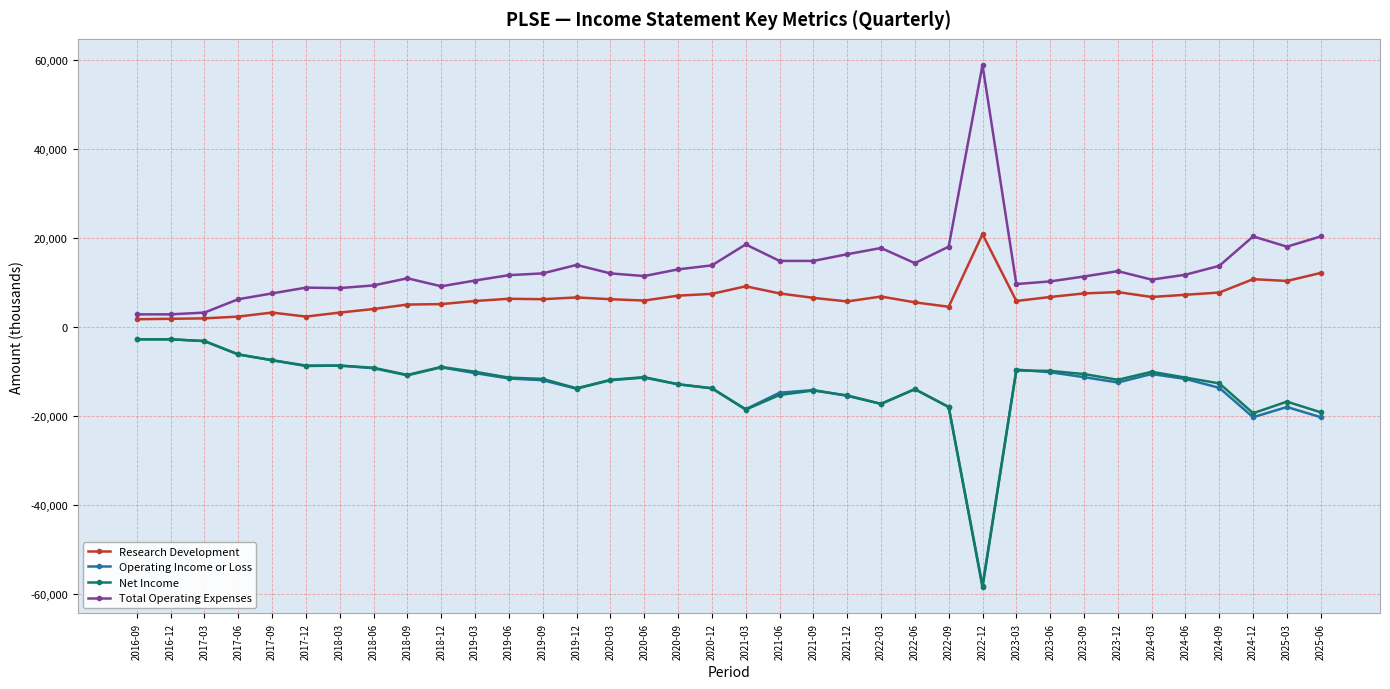

Is the value of Net Income at 2024-12 greater than the value of Operating Income or Loss at 2023-12?

No